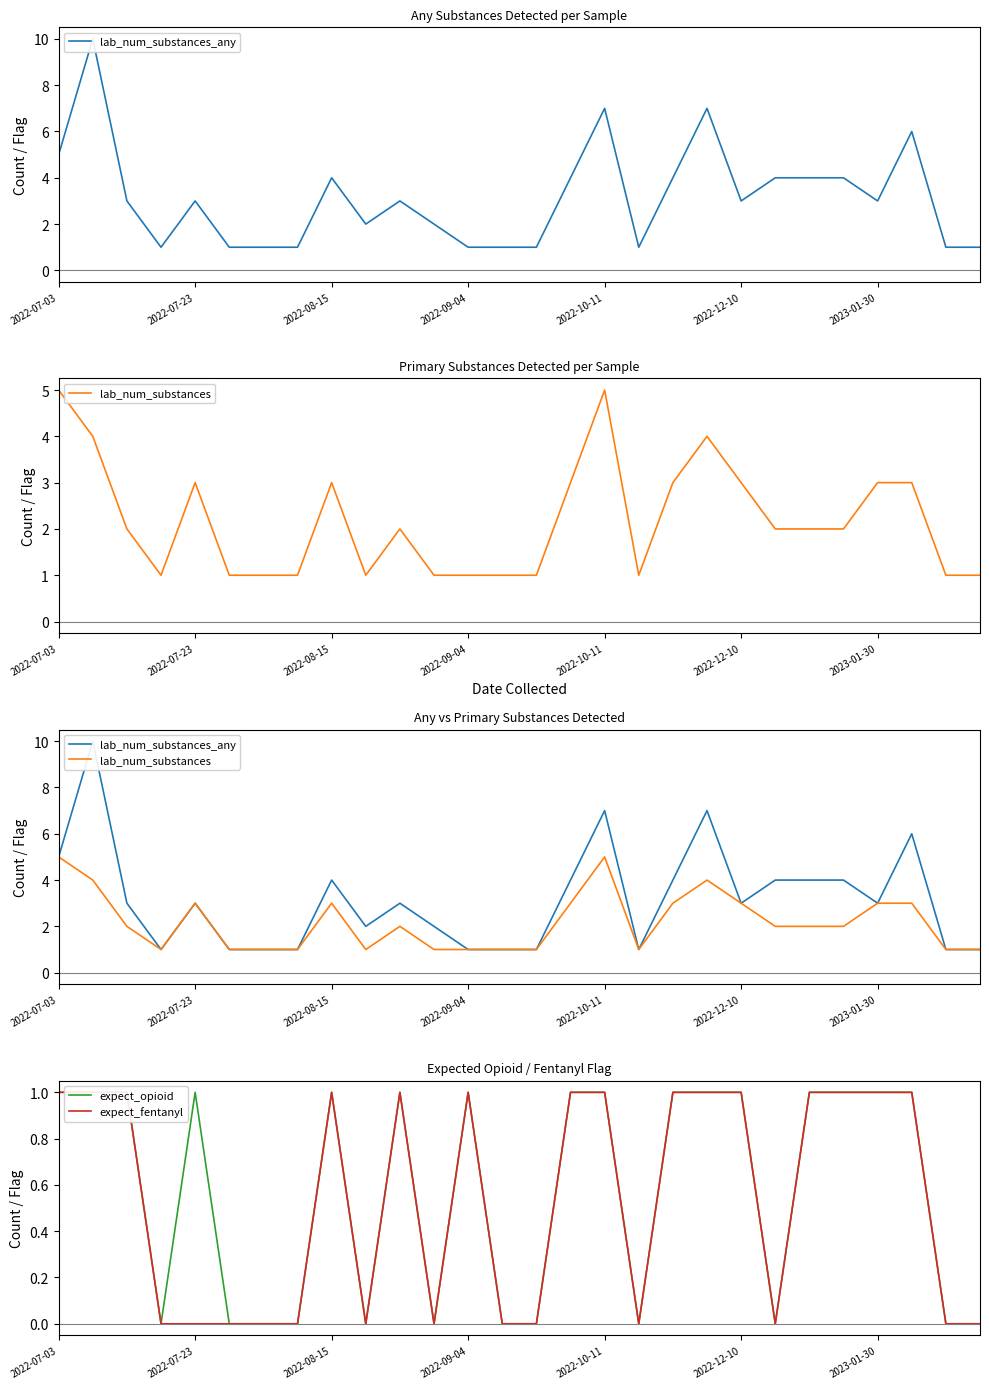

How many values in the expect_fentanyl series are below 1?

13